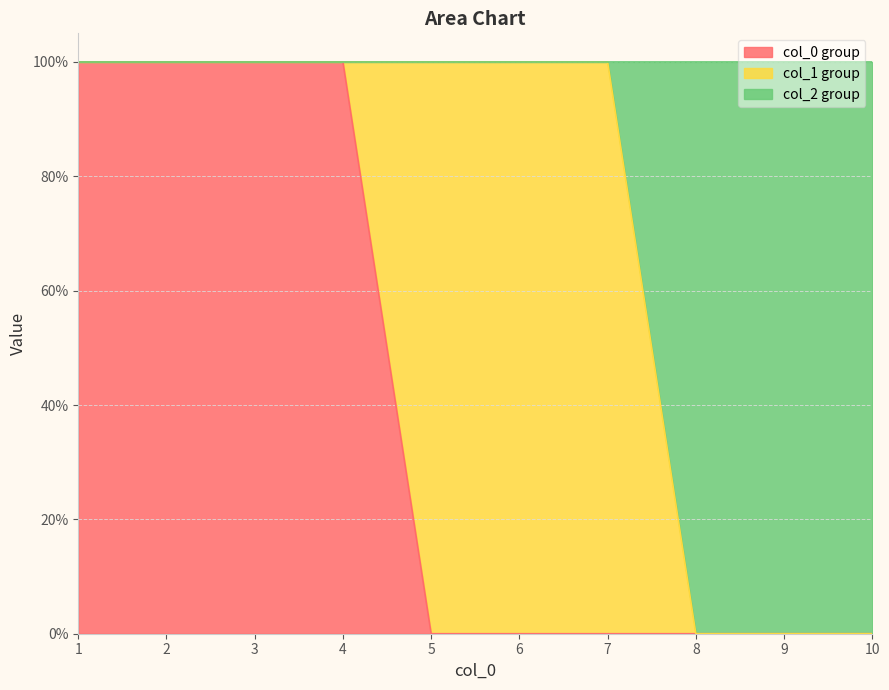

What is the difference between the second highest and minimum values in the 0 series?

1